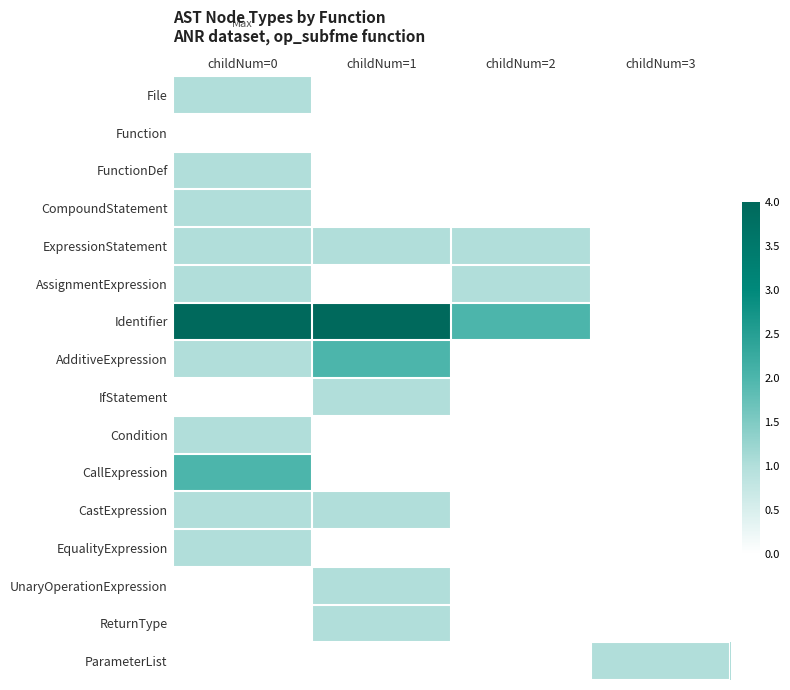

At which category is the sum across all series the highest?

childNum=0